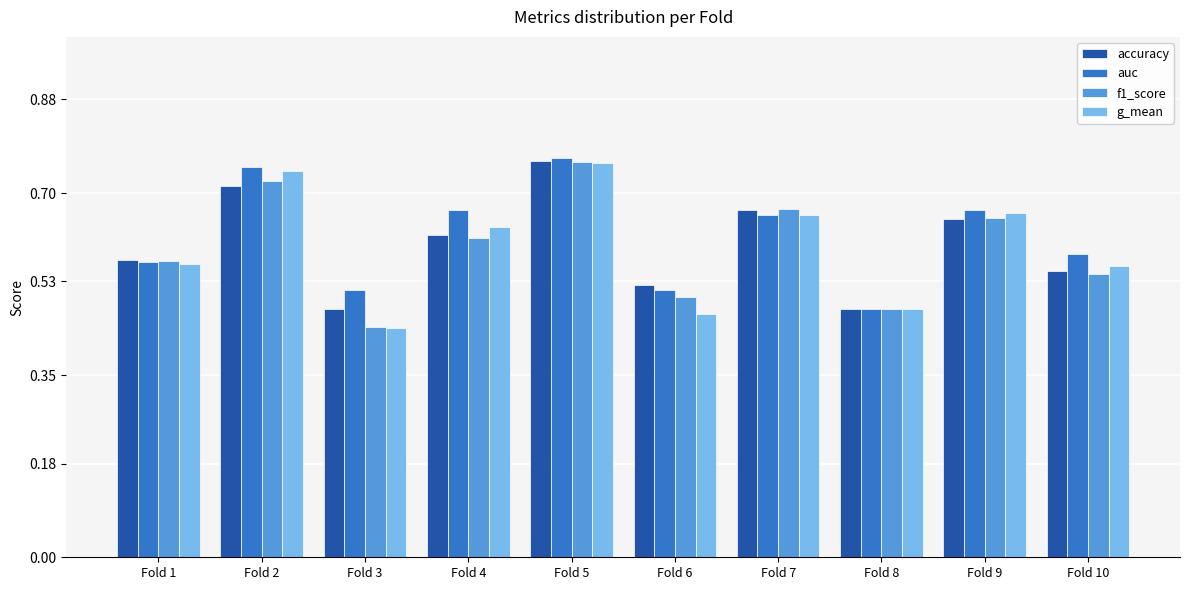

At how many categories does at least one series exceed 0?

10